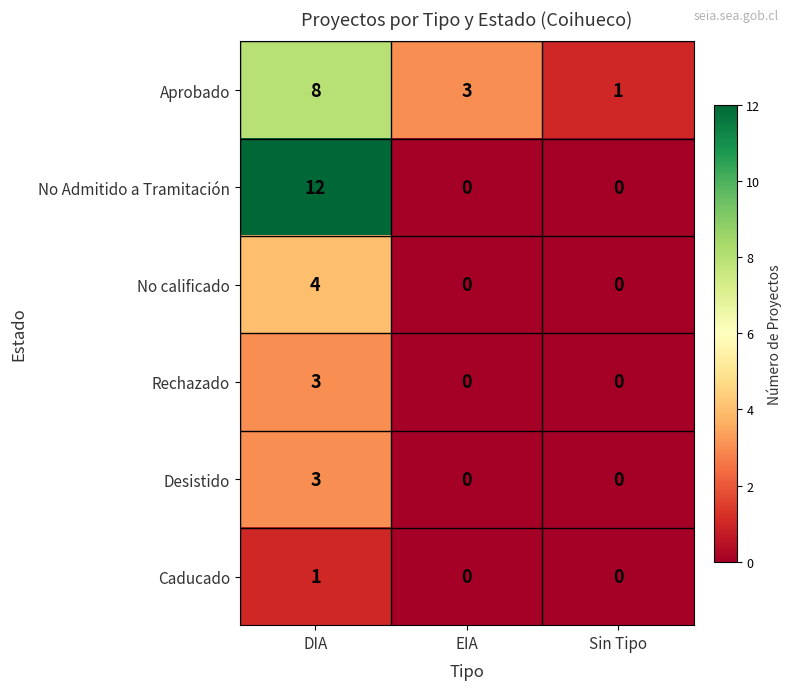

Count the Rechazado values in the range 0 to 3.

3